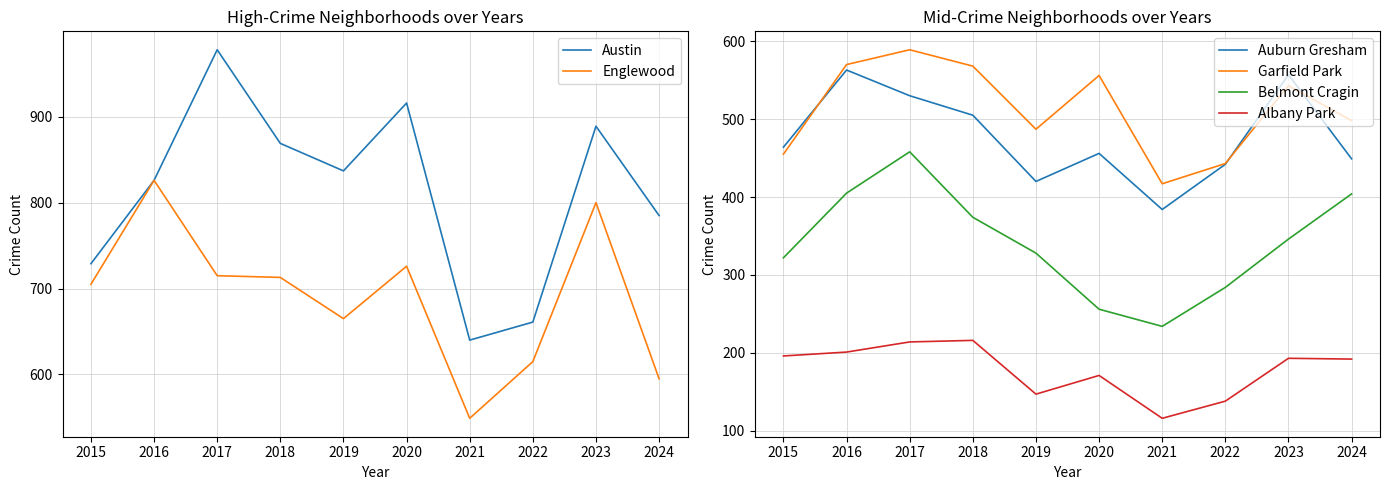

The value of Belmont Cragin at 2020 is 63. True or false?

False